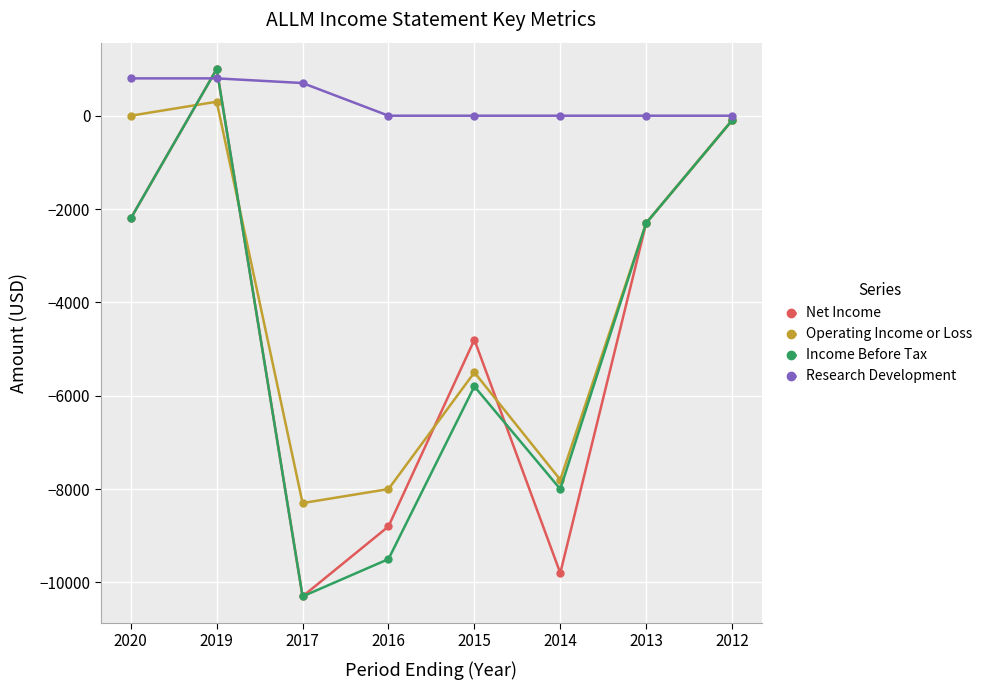

What is the value of the Income Before Tax point at the 7th from the left?

-2300